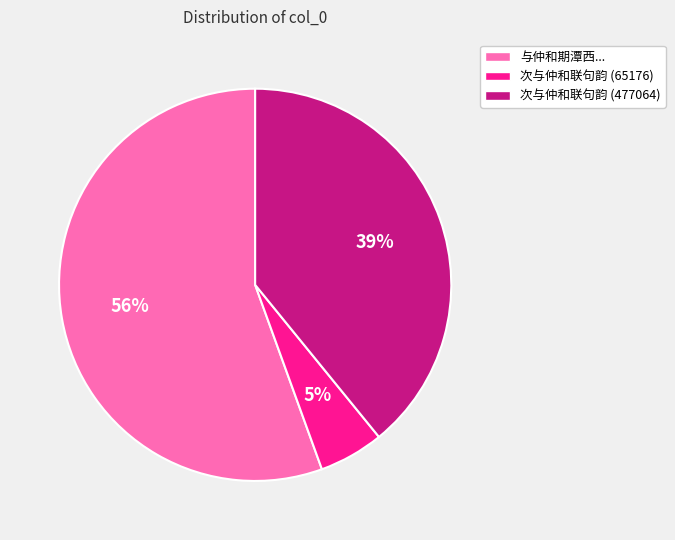

Is there a majority slice in this chart?

Yes